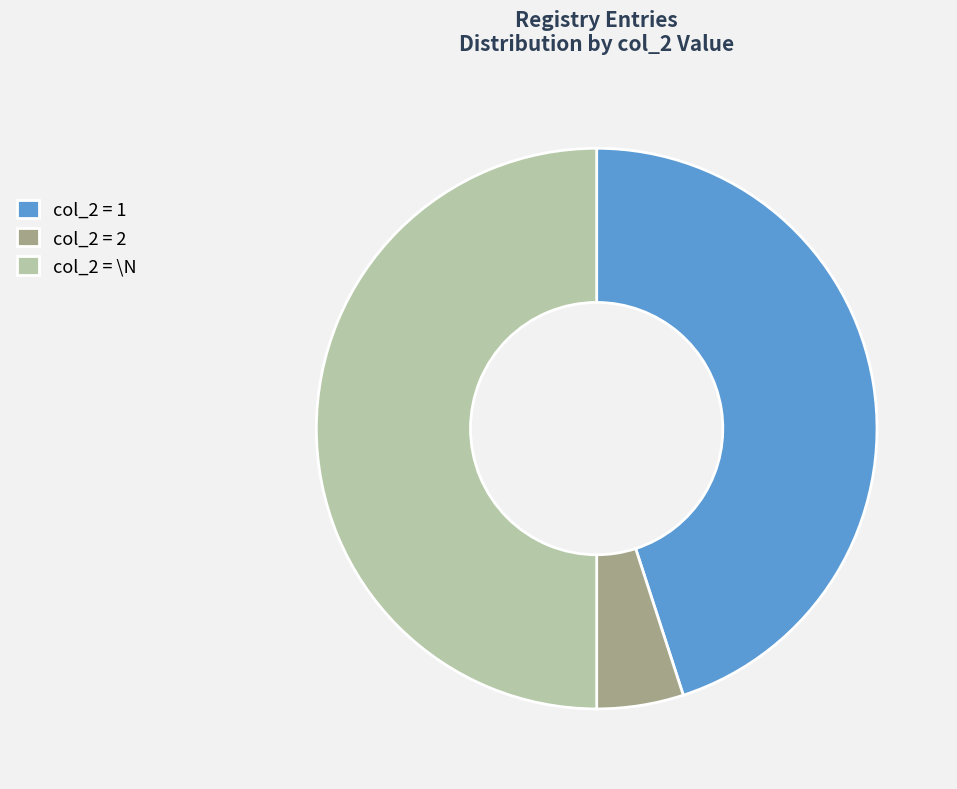

What is the smallest slice in the pie chart?

col_2 = 2